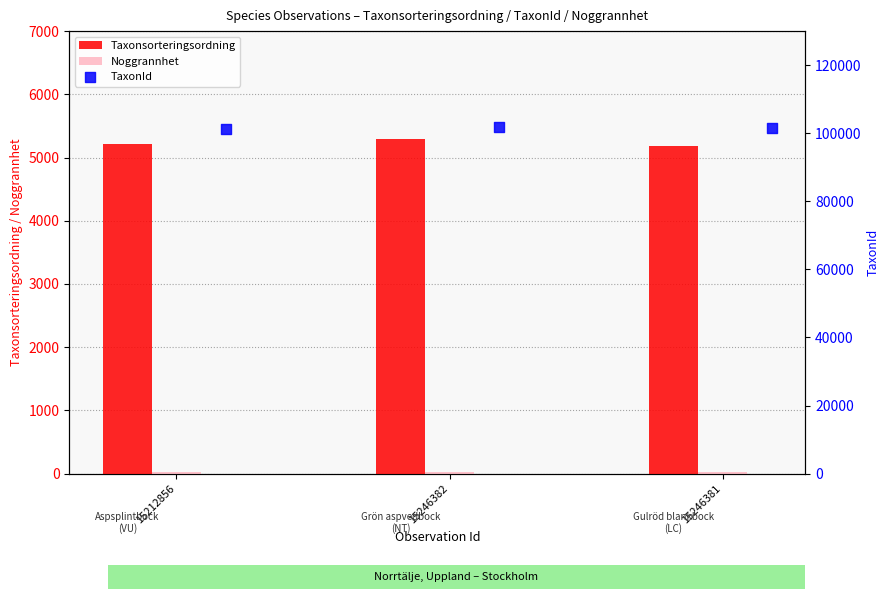

Which series reaches the maximum Y coordinate?

TaxonId